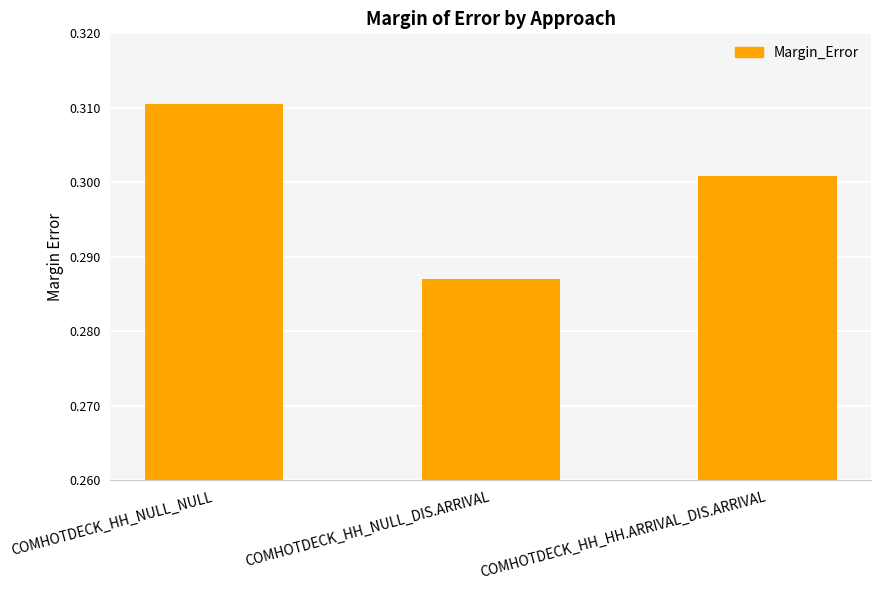

Where is the data nearest to the value 0?

COMHOTDECK_HH_NULL_DIS.ARRIVAL